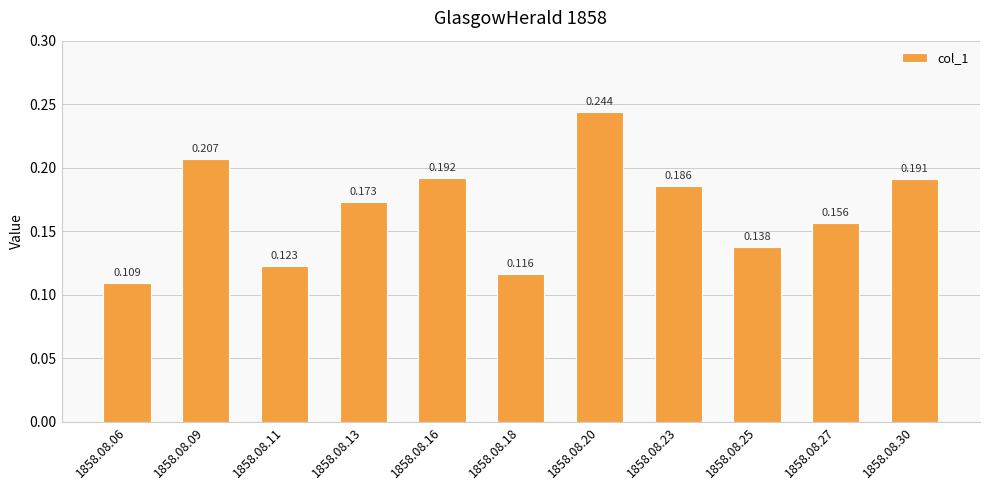

How many series are shown in this chart?

1